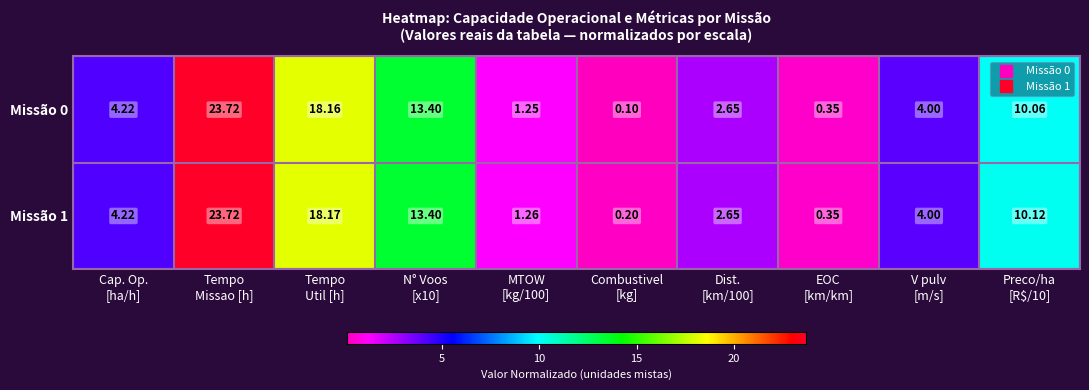

Between Cap. Op.
[ha/h] and Tempo
Util [h], which series saw the biggest shift?

Missão 1